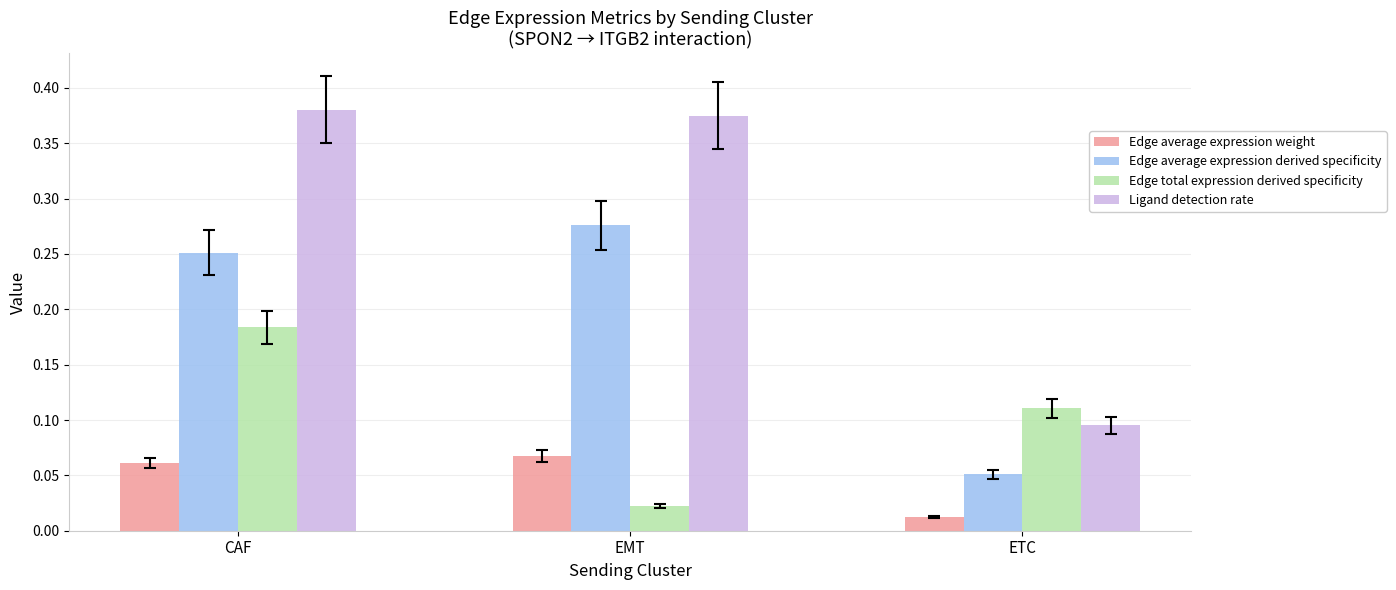

What is the sum of all Ligand detection rate values?

0.9